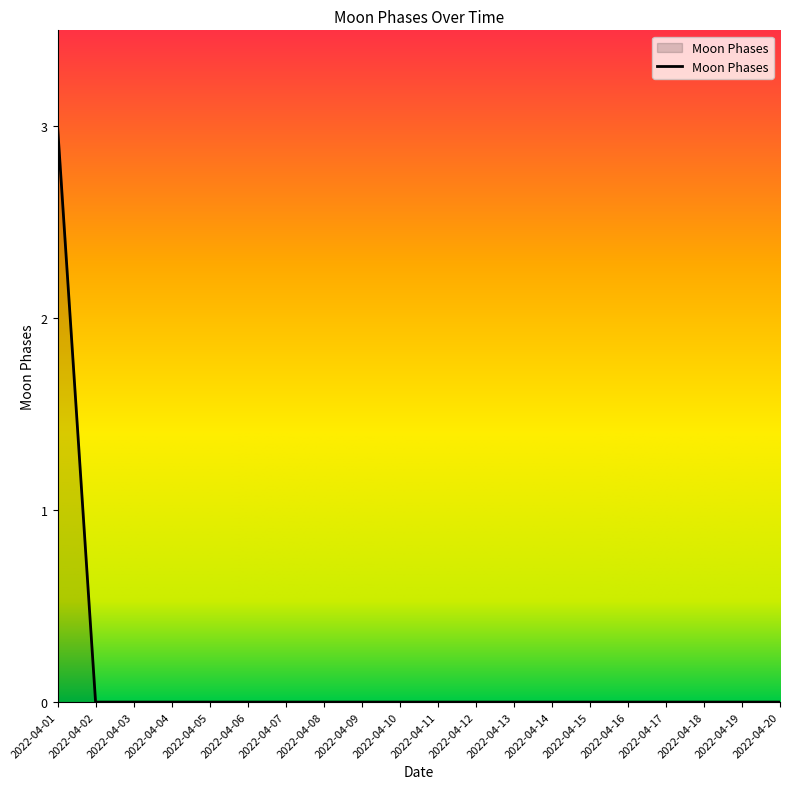

Is it true that the value at 2022-04-13 is -1?

False